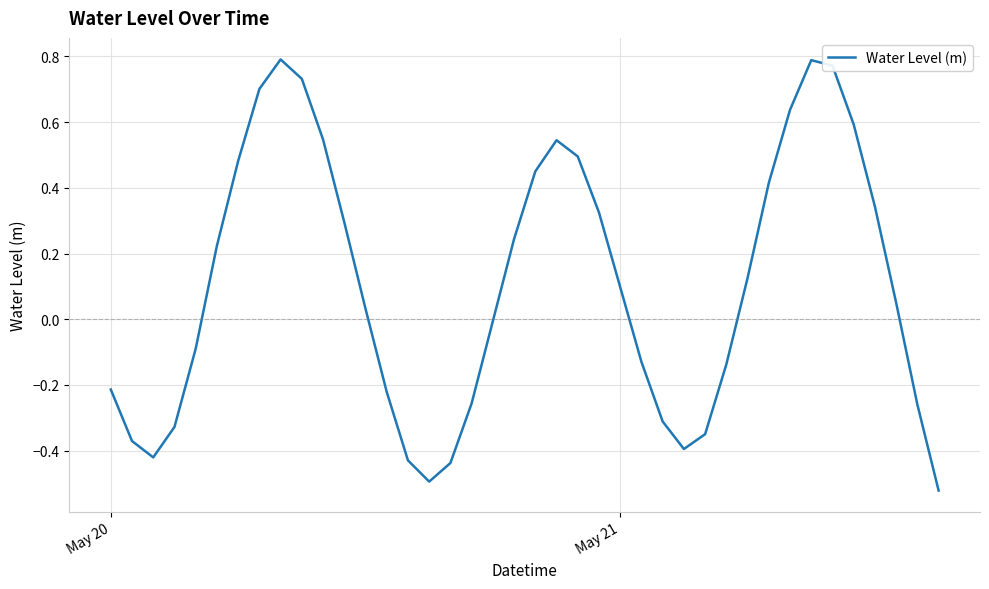

Does the chart display data point markers on the line(s)?

No